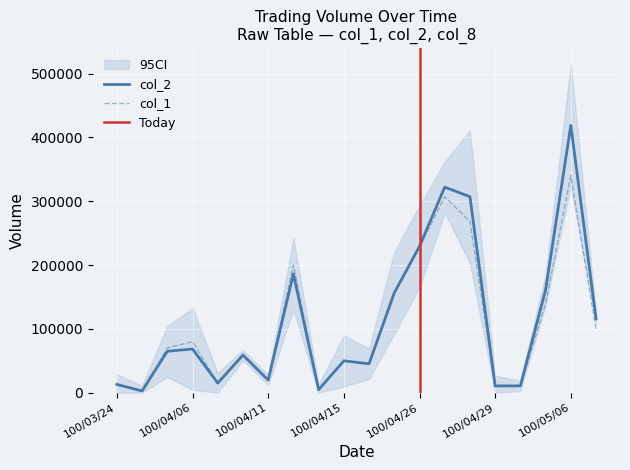

What is the sum of all col_2 values?

2259380